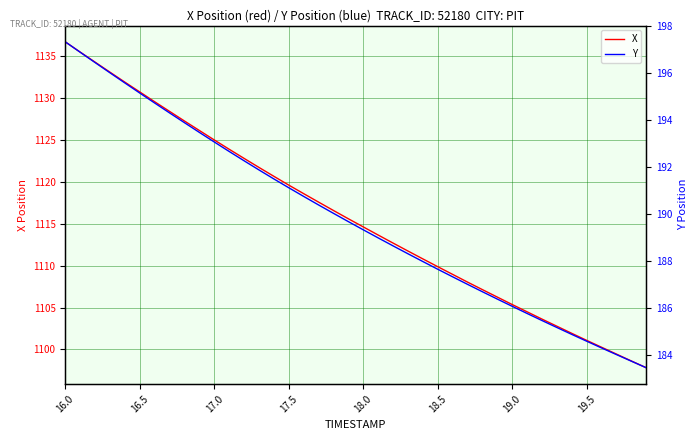

The X series shows 1130.8 at 16.5. True or false?

True